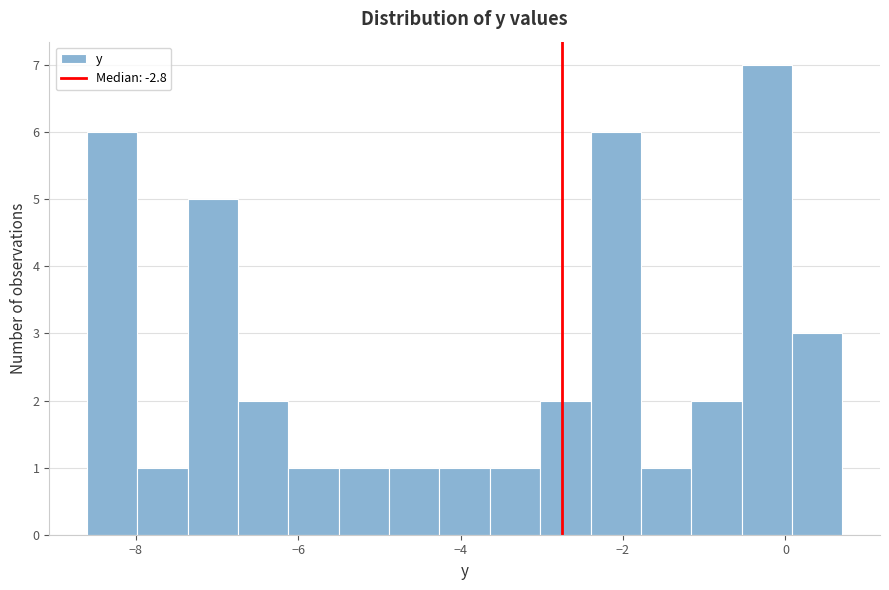

Read against the x-axis, roughly where is the centre of the tallest bar?

-0.2